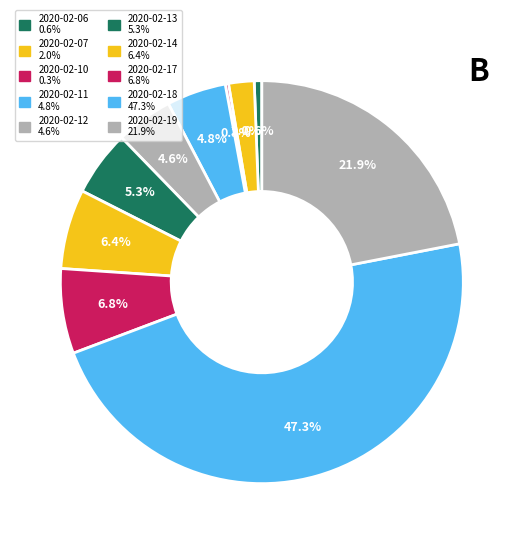

How many slices are in this pie chart?

10